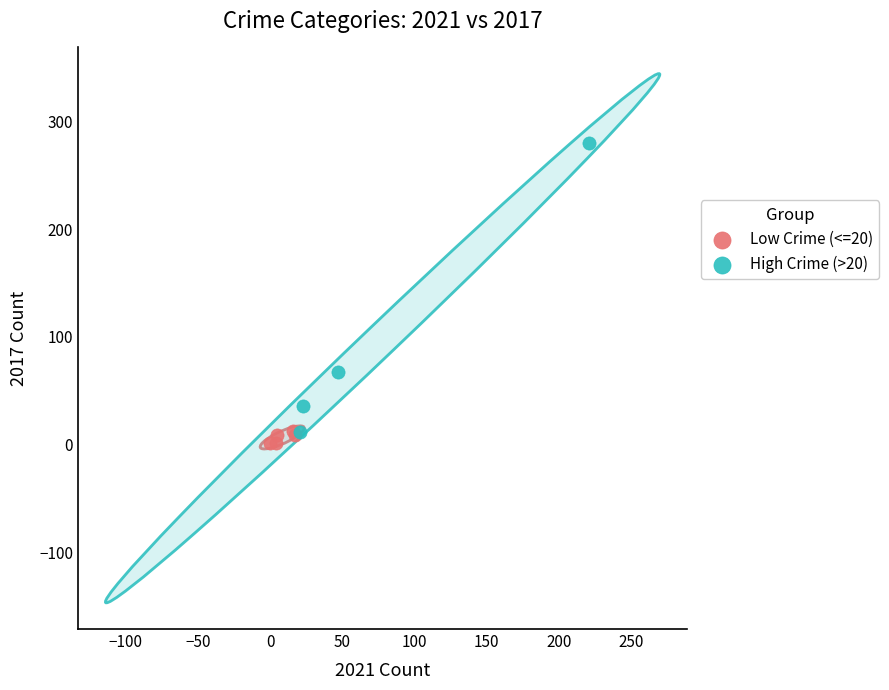

Which series has the largest Y range (max minus min)?

High Crime (>20)